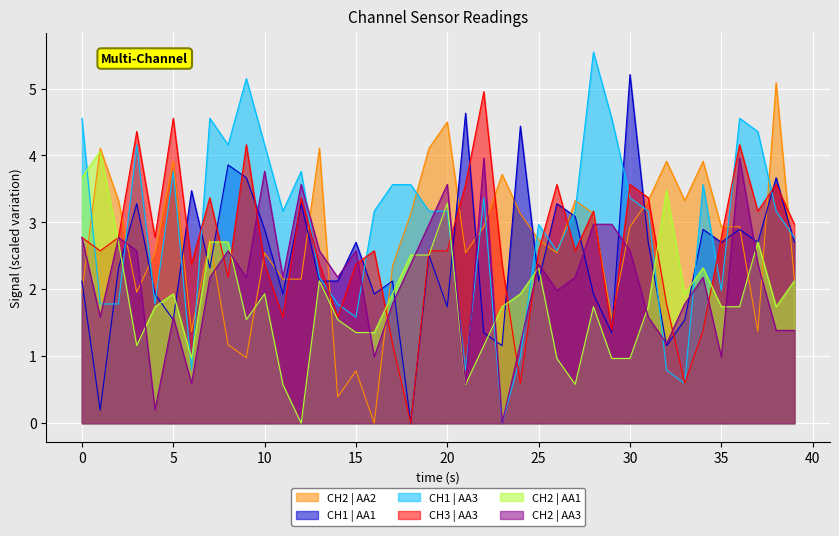

How many values in CH2 | AA3 are above zero?

39